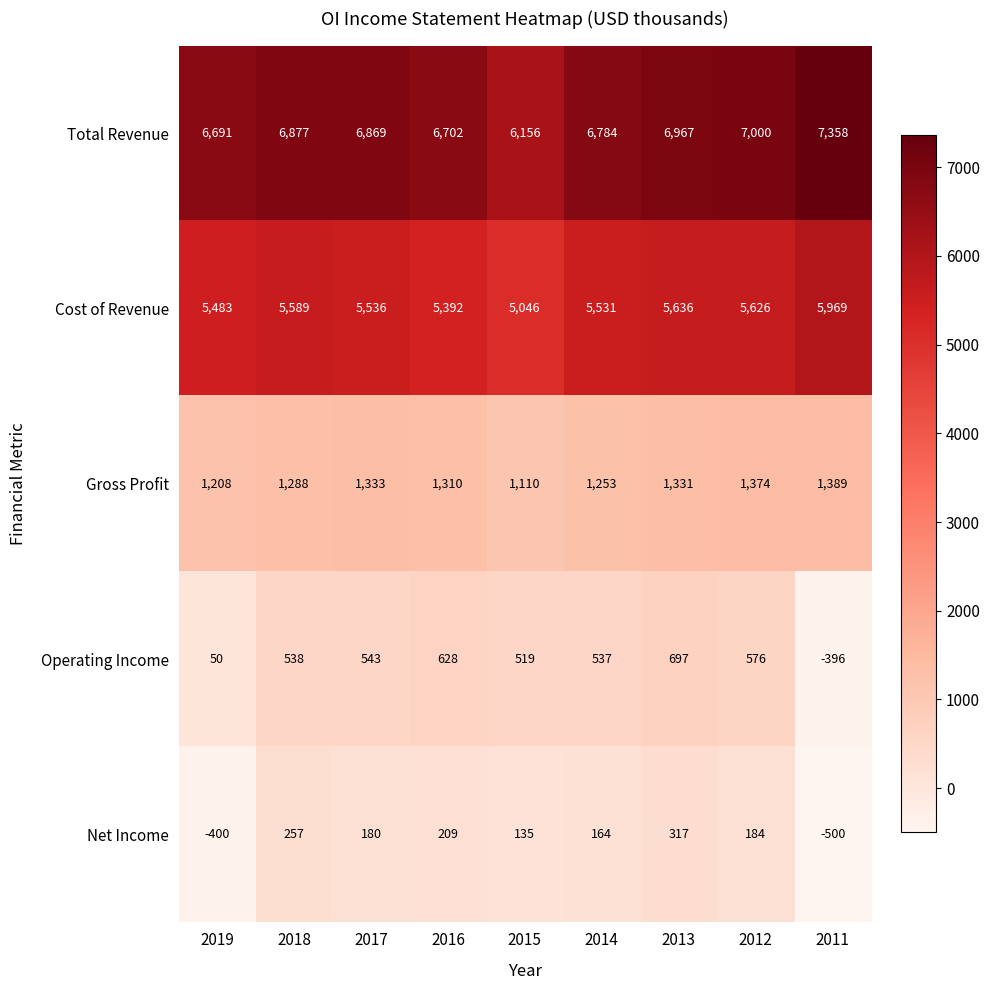

Which category has the lowest value across all series?

2011